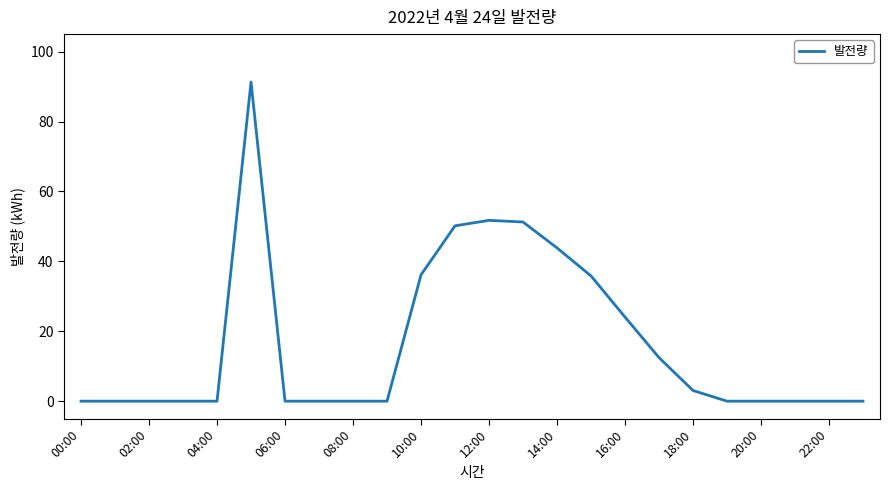

What is the maximum value shown in the chart?

91.3